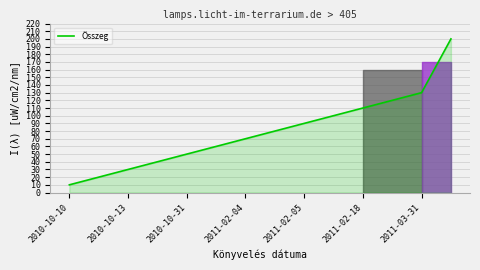

Does the chart have visible grid lines?

Yes